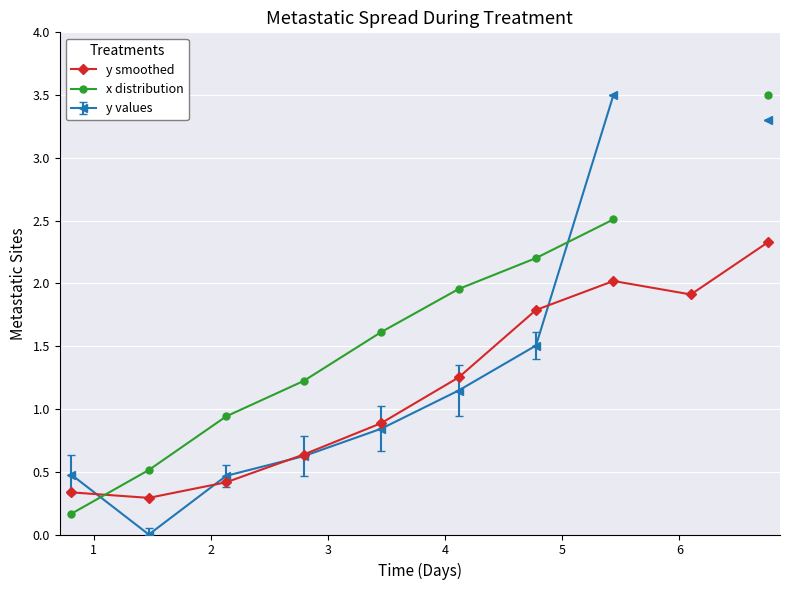

What is the value of the y smoothed point at the 5th from the left?

0.9